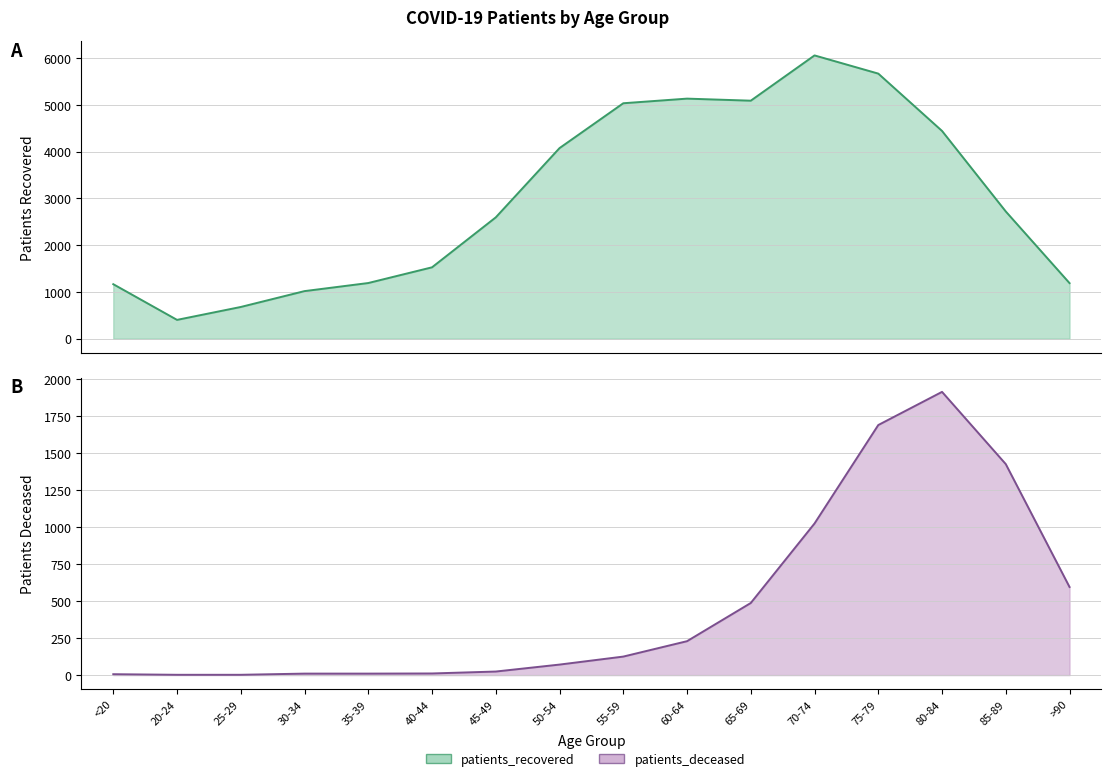

What is the label of the 11th point from the left?

65-69